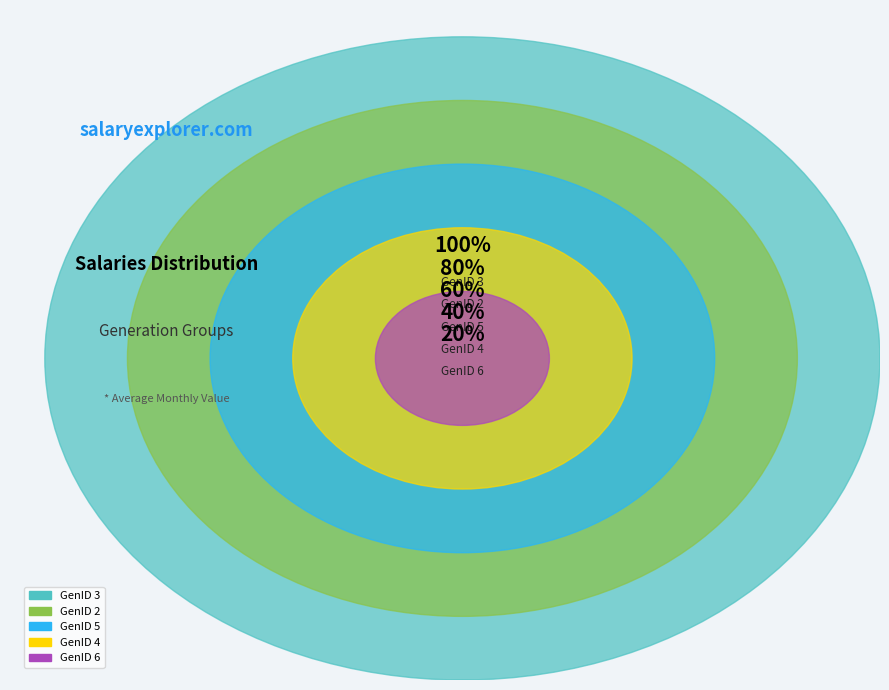

Which slice is the smallest?

GenID 6